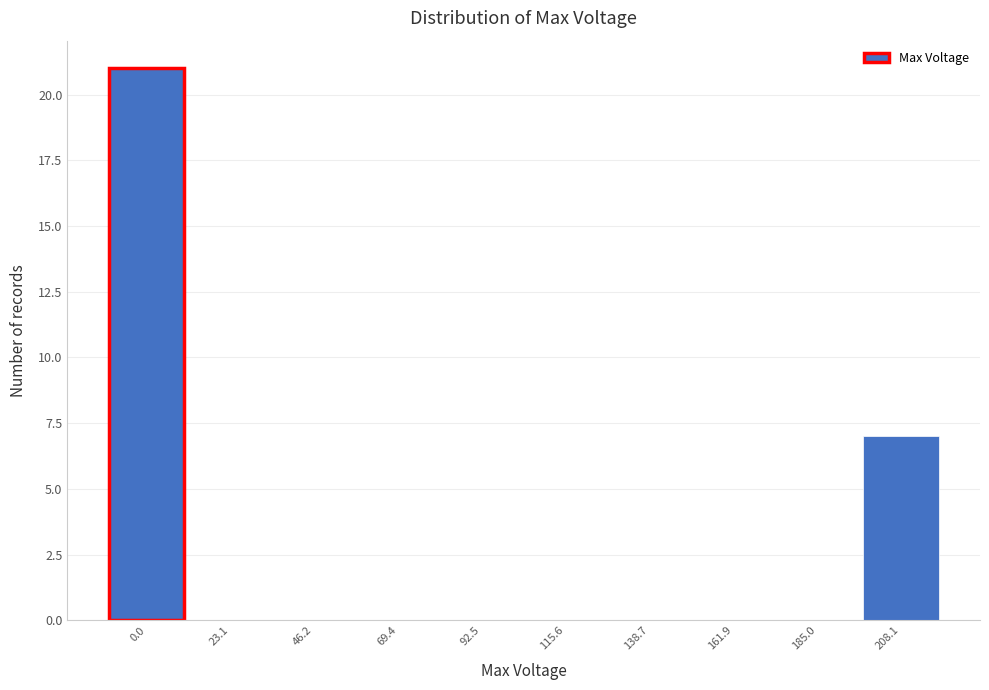

Reading left to right, transcribe all the data shown in this chart.

0.0=21	23.1=0	46.2=0	69.4=0	92.5=0	115.6=0	138.7=0	161.9=0	185.0=0	208.1=7